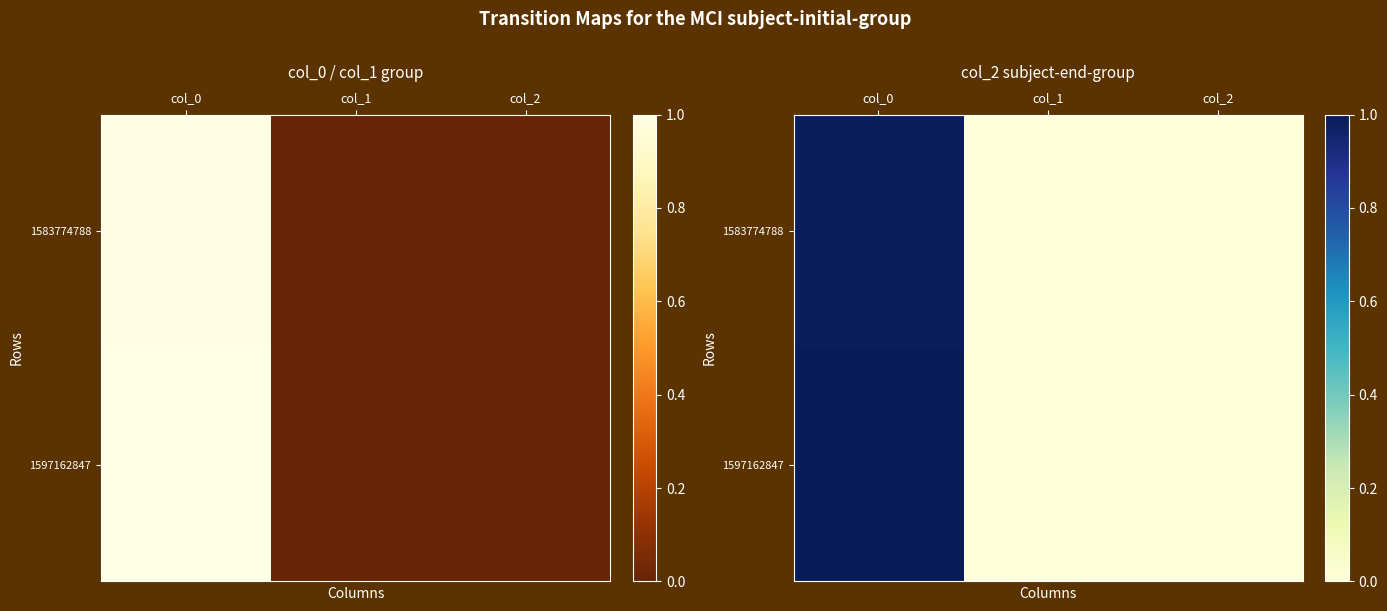

Is the value of 1597162847 at col_0 greater than the value of 1583774788 at col_1?

Yes